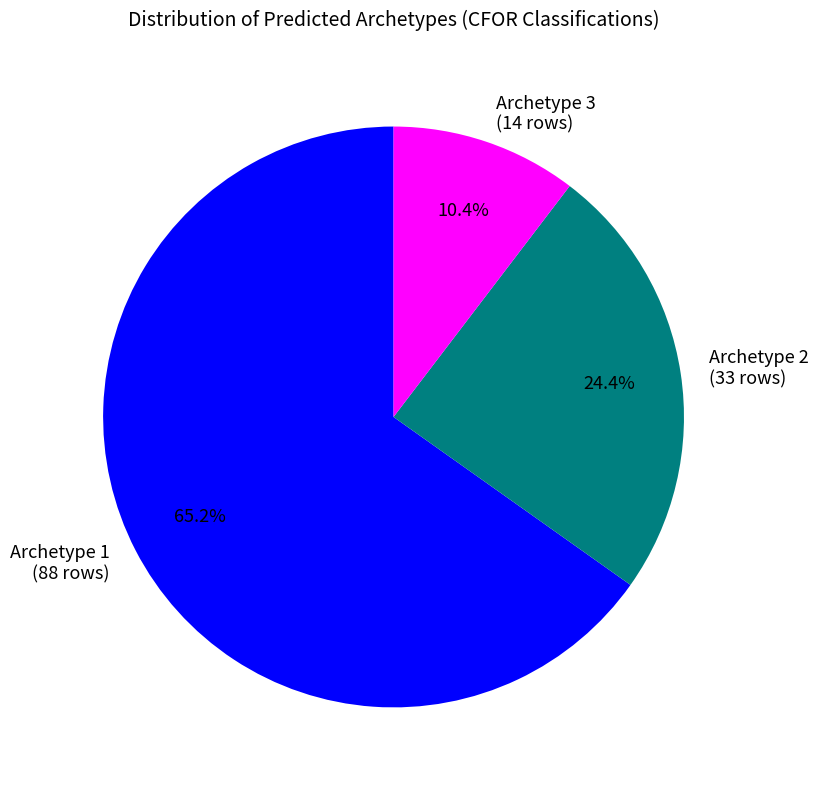

Between Archetype 2 (33 rows) and Archetype 1 (88 rows), which is larger?

Archetype 1 (88 rows)